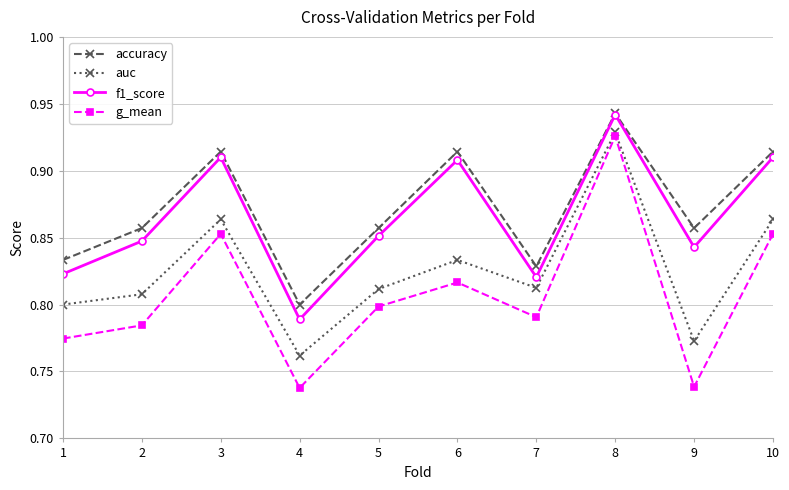

True or false: f1_score and auc intersect in this chart.

False